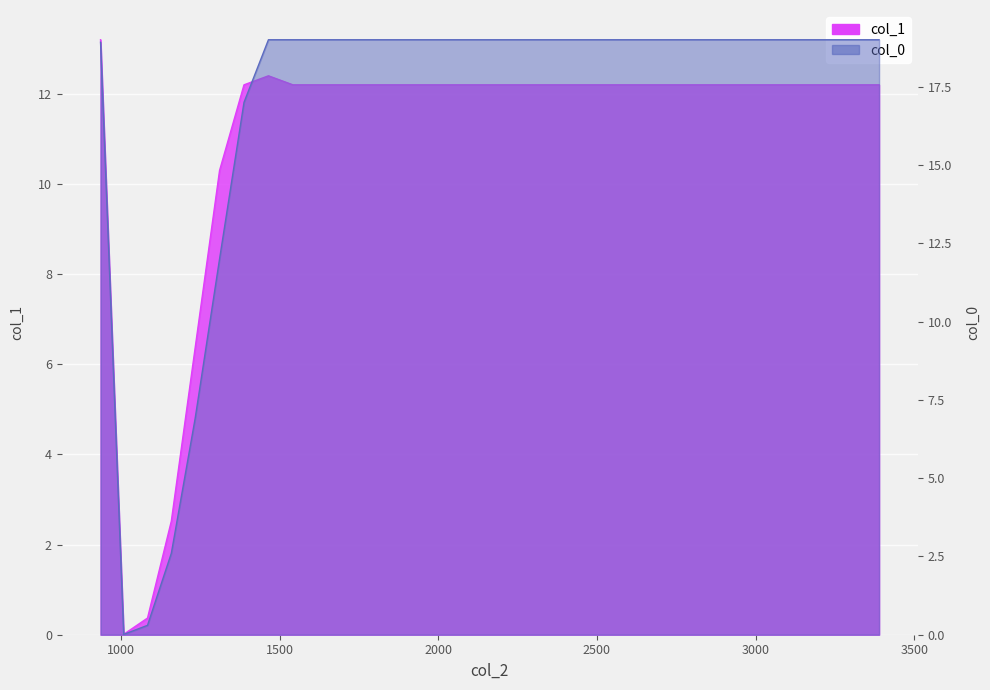

What is the greatest value displayed?

19.0